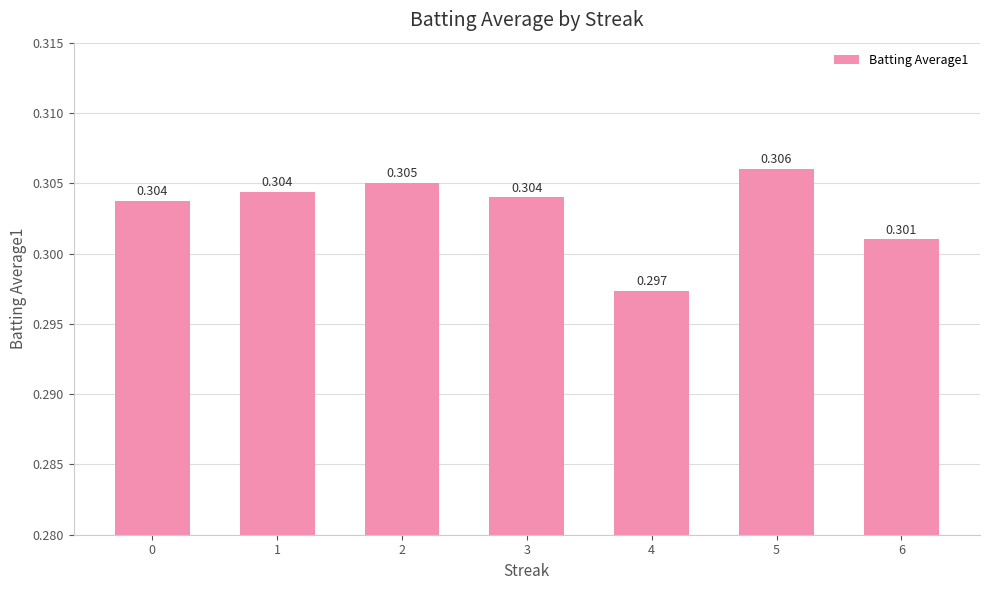

Between 4 and 1, which is larger?

1